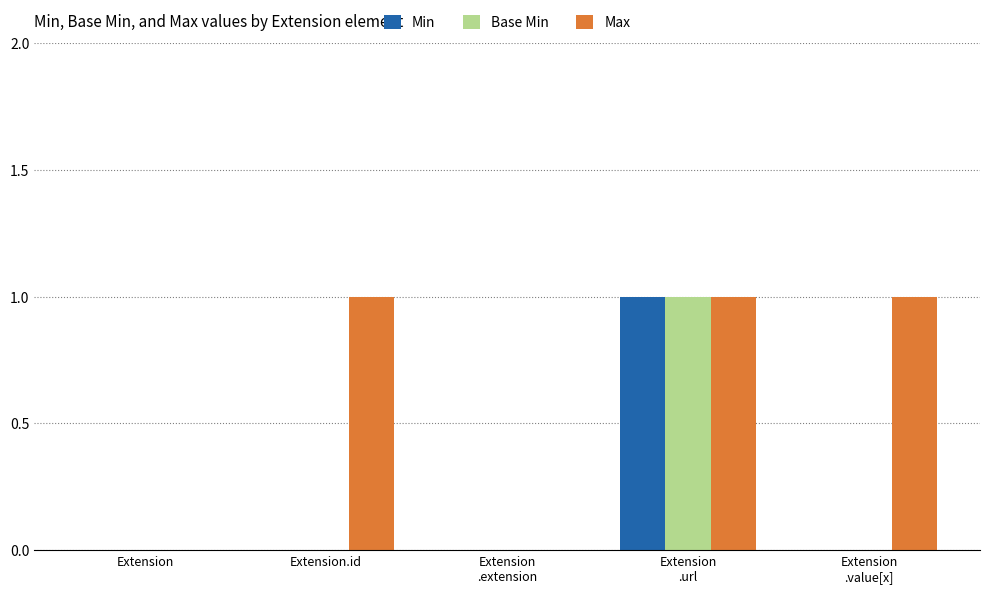

Are the bars horizontal?

No